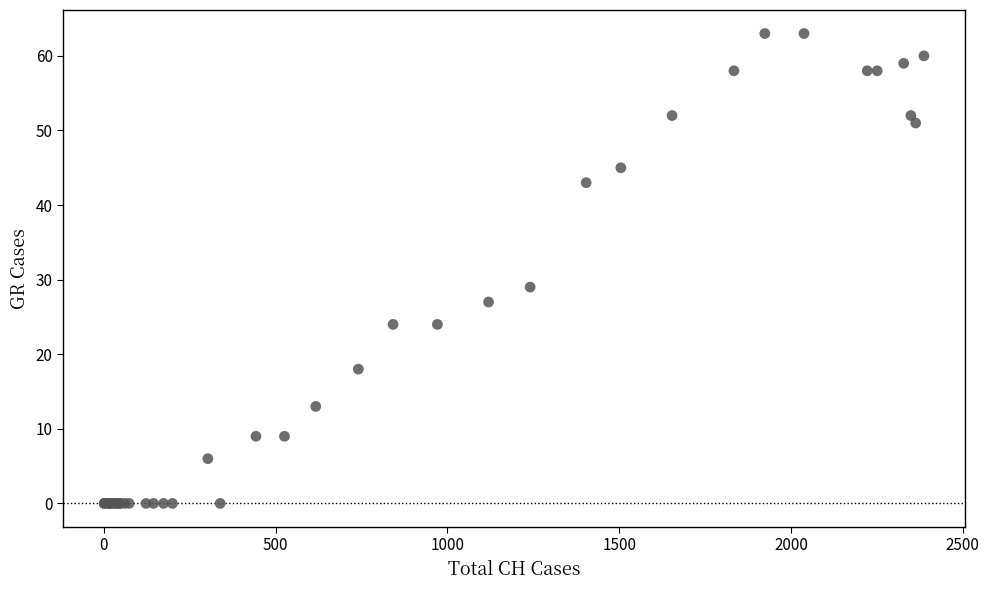

What Y value in the scatter plot is closest to 31?

29